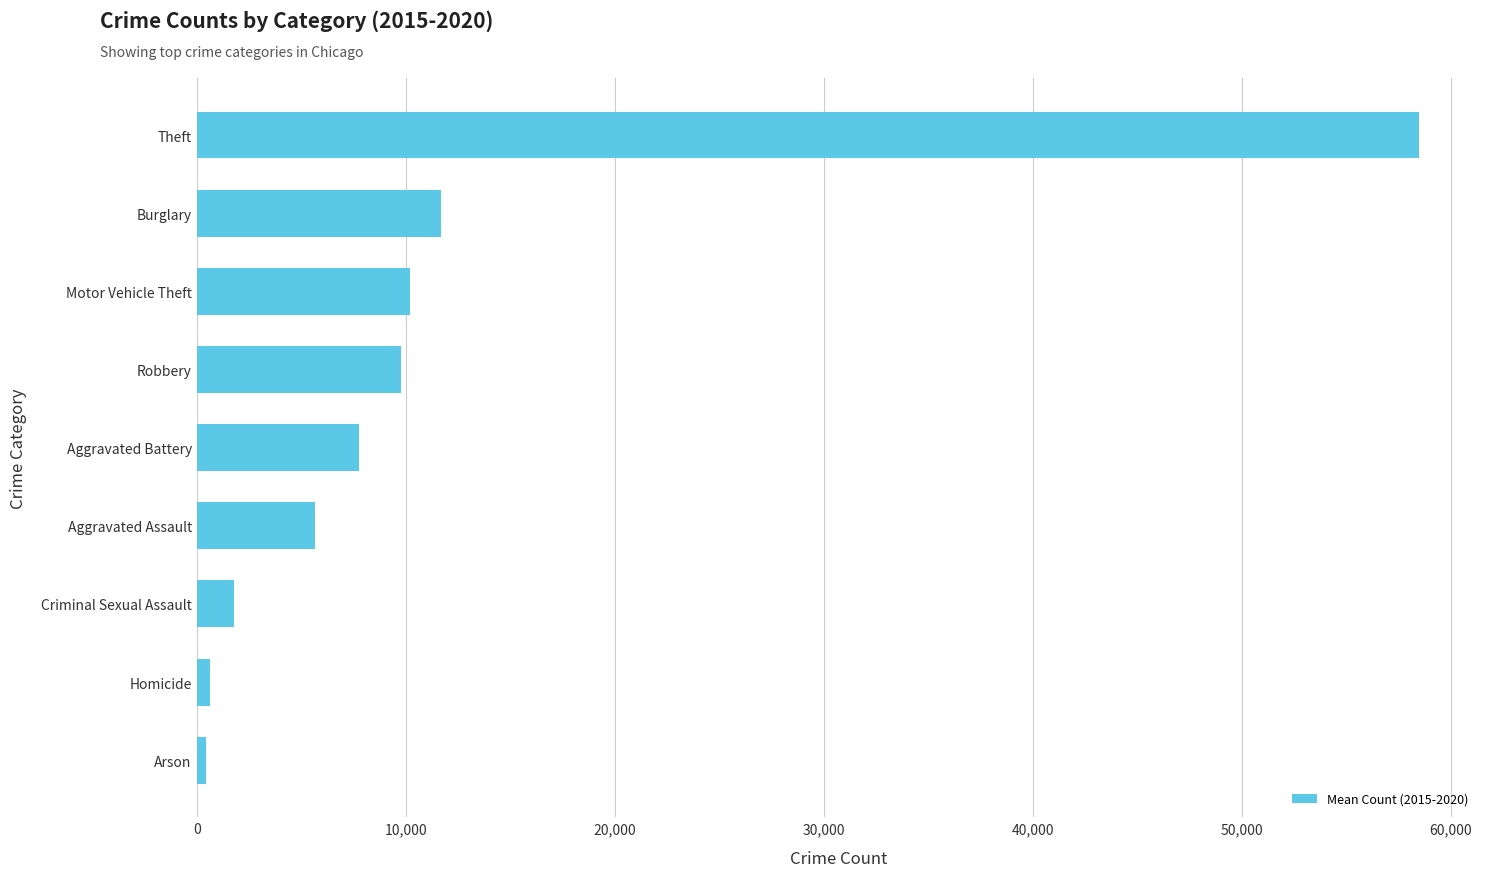

Approximately how many times larger is the value at Aggravated Assault compared to Robbery?

0.6